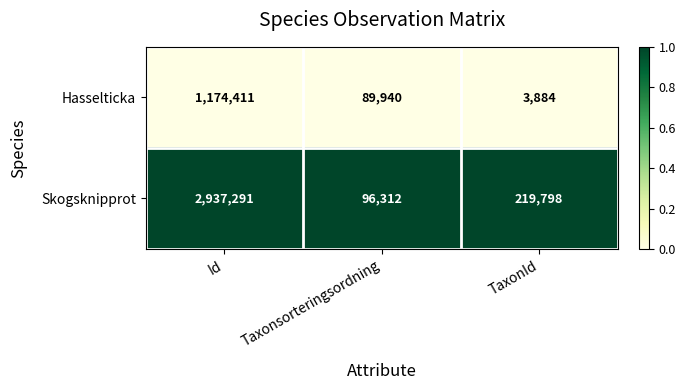

Is it true that Skogsknipprot equals 2937291 at Id?

True